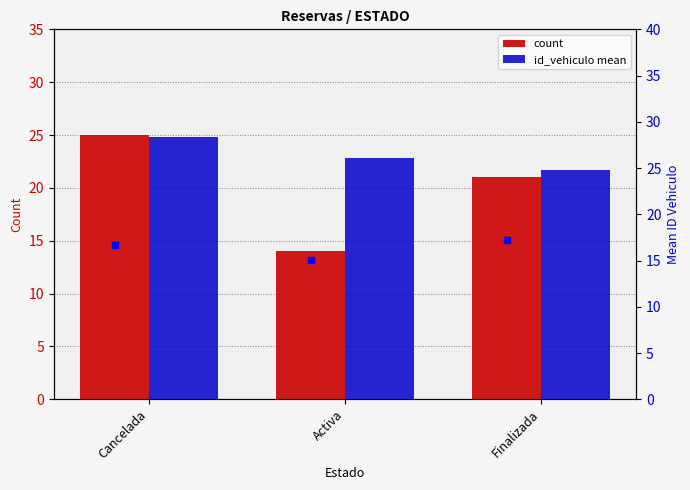

Between Activa and Cancelada, which is larger?

Cancelada